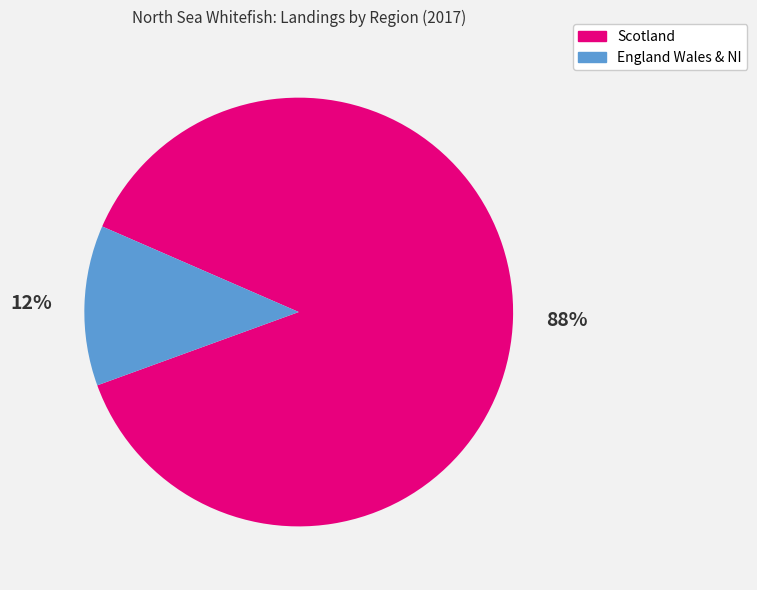

True or false: Scotland accounts for 88% of the total.

True